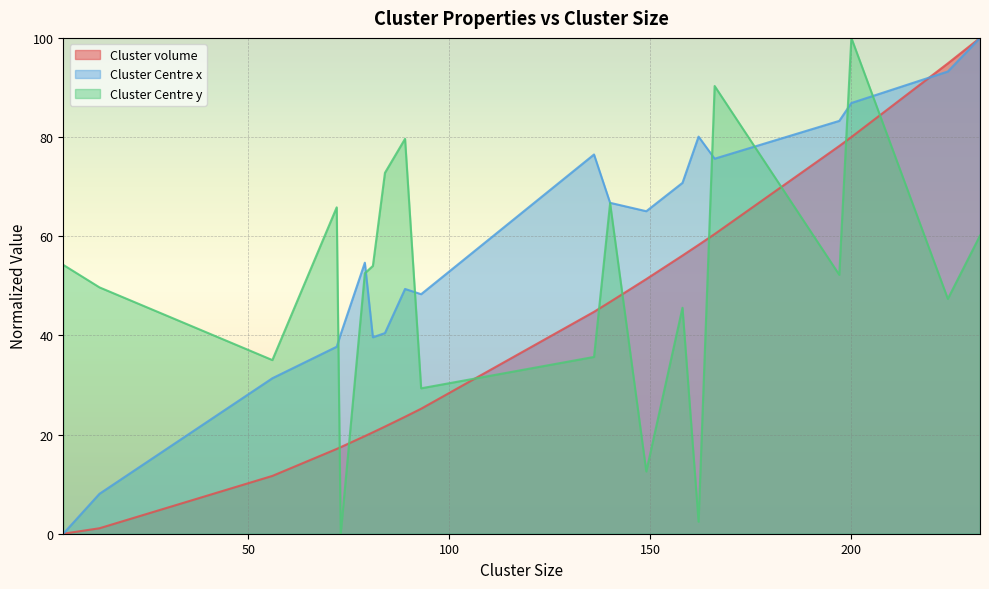

How many positive values does the Cluster volume series have?

19